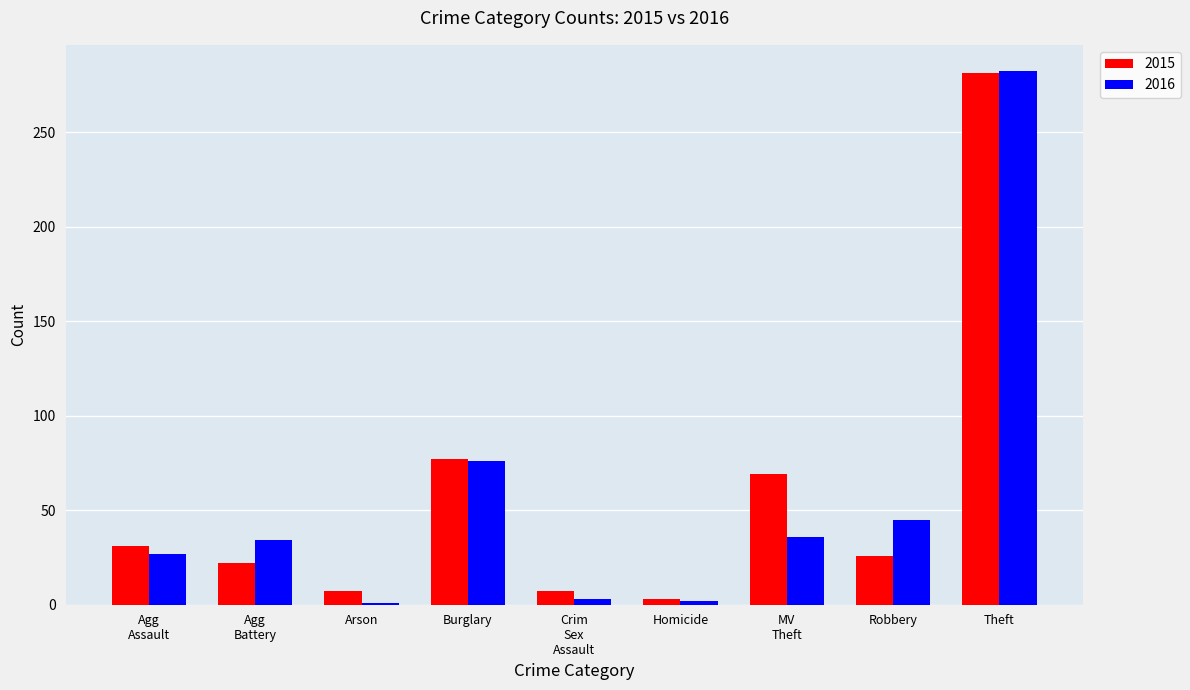

What are all the series names shown in the legend?

2015, 2016